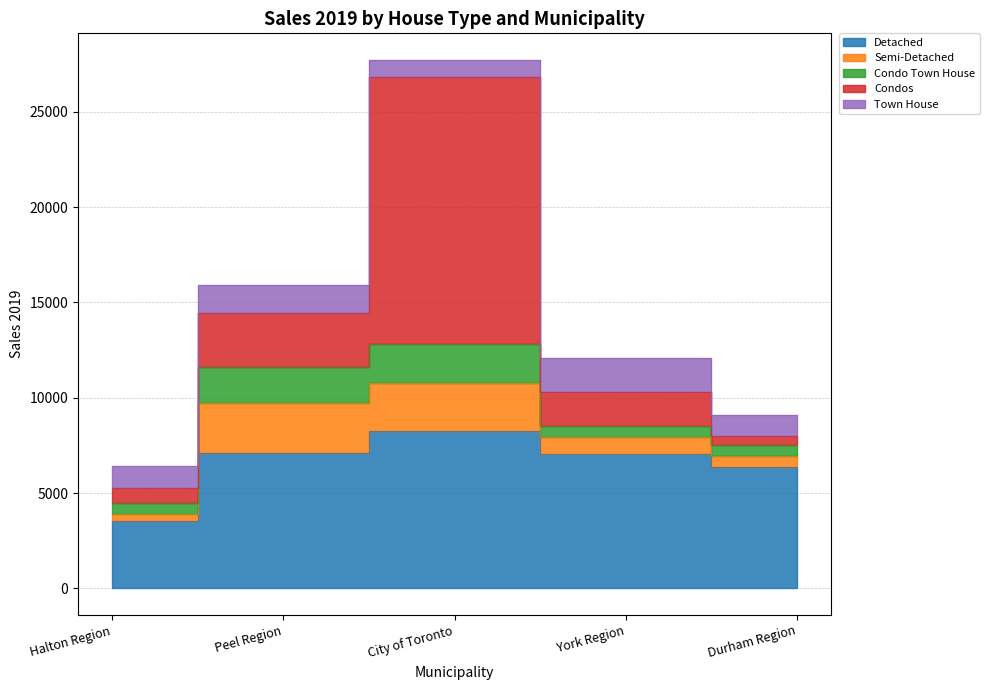

What is the maximum value for Semi-Detached?

2633